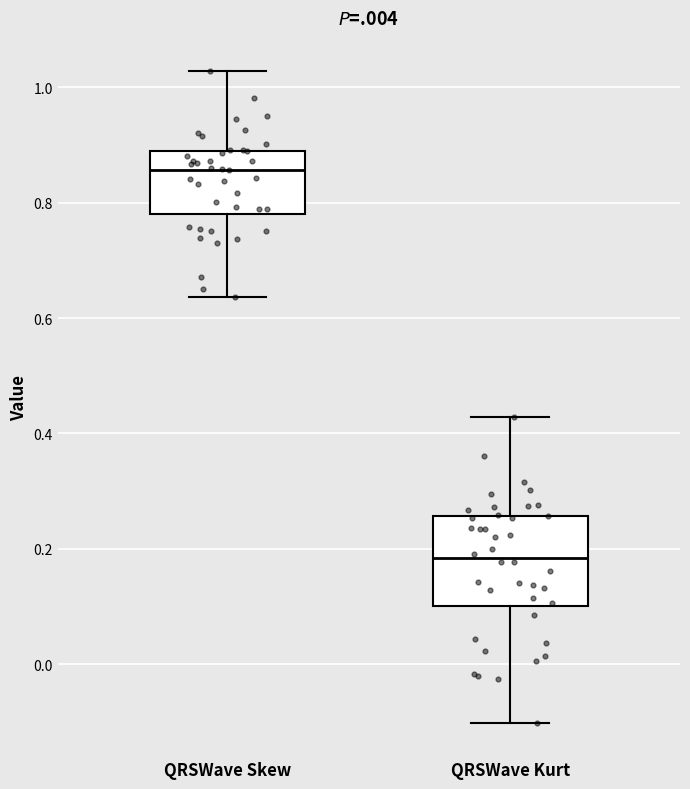

Which box is the tallest, from its lower edge to its upper edge?

QRSWave Kurt